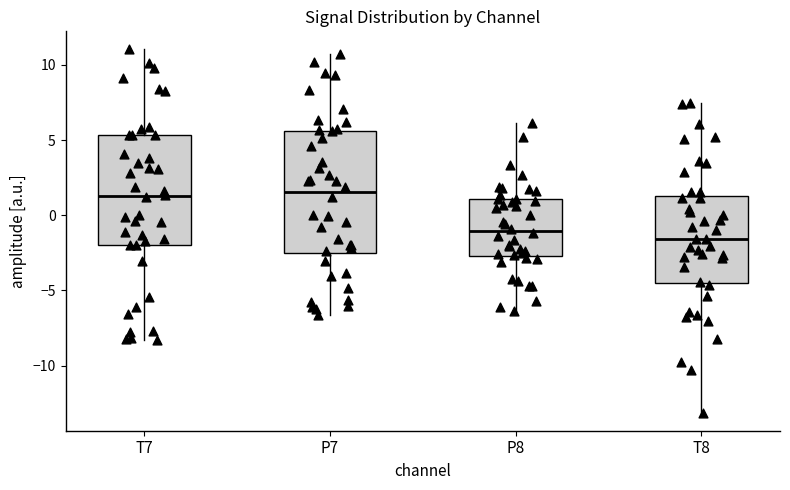

Reading left to right, transcribe this box plot: for each box, give where its median line is, the range the box spans, and where its two whiskers end, as read against the y-axis. The values are not printed on the chart, so give them approximately, as read against the axis.

T7: median 1.5, box -2.0 to 5.5, whiskers -8.5 to 11.0
P7: median 1.5, box -2.5 to 5.5, whiskers -6.5 to 10.5
P8: median -1.0, box -2.5 to 1.0, whiskers -6.5 to 6.0
T8: median -1.5, box -4.5 to 1.5, whiskers -13.0 to 7.5